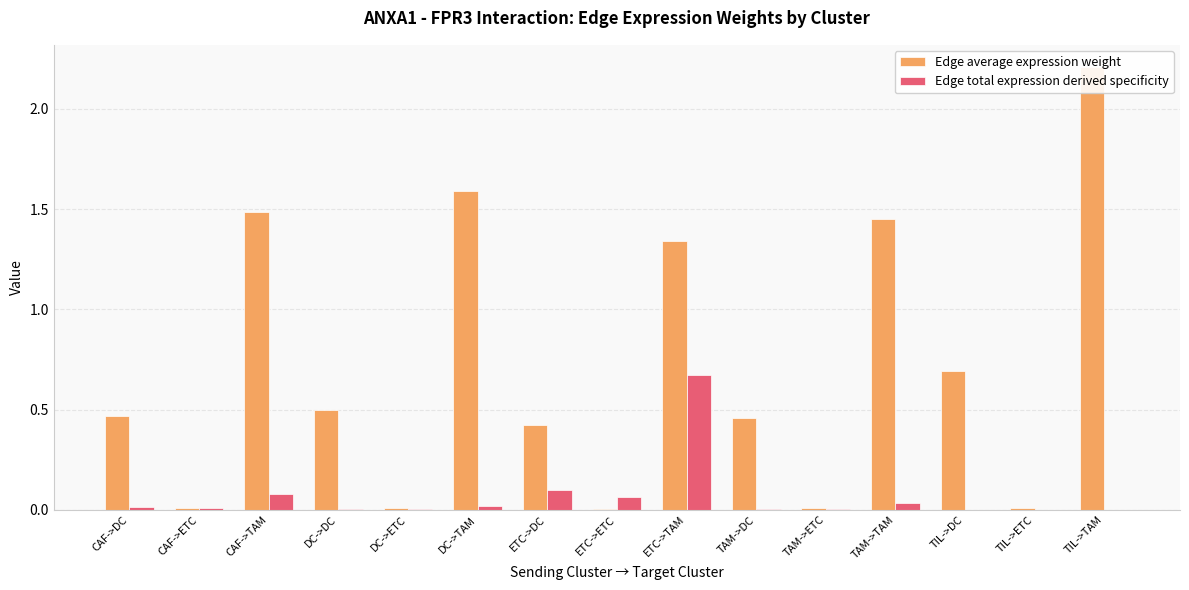

Reading right to left, transcribe all the data shown in this chart.

Edge average expression weight: TIL->TAM=2.2	TIL->ETC=0.0	TIL->DC=0.7	TAM->TAM=1.4	TAM->ETC=0.0	TAM->DC=0.5	ETC->TAM=1.3	ETC->ETC=0.0	ETC->DC=0.4	DC->TAM=1.6	DC->ETC=0.0	DC->DC=0.5	CAF->TAM=1.5	CAF->ETC=0.0	CAF->DC=0.5
Edge total expression derived specificity: TIL->TAM=0.0	TIL->ETC=0.0	TIL->DC=0.0	TAM->TAM=0.0	TAM->ETC=0.0	TAM->DC=0.0	ETC->TAM=0.7	ETC->ETC=0.1	ETC->DC=0.1	DC->TAM=0.0	DC->ETC=0.0	DC->DC=0.0	CAF->TAM=0.1	CAF->ETC=0.0	CAF->DC=0.0